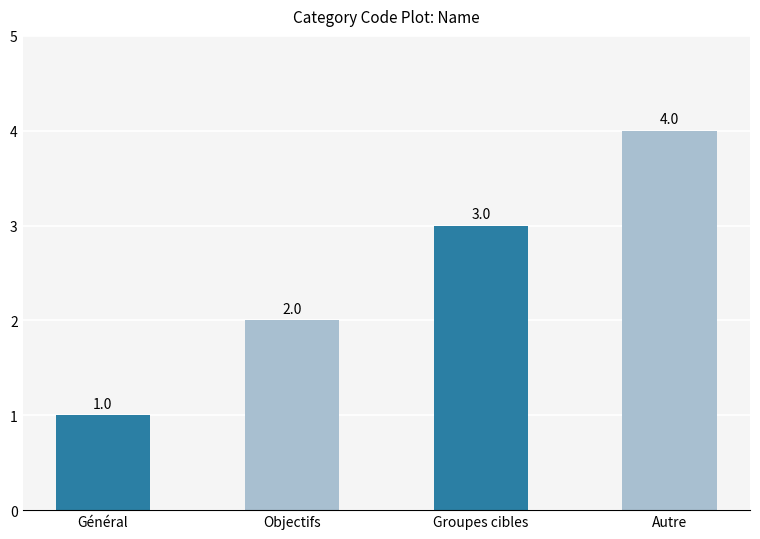

What is the label of the 2nd bar from the left?

Objectifs